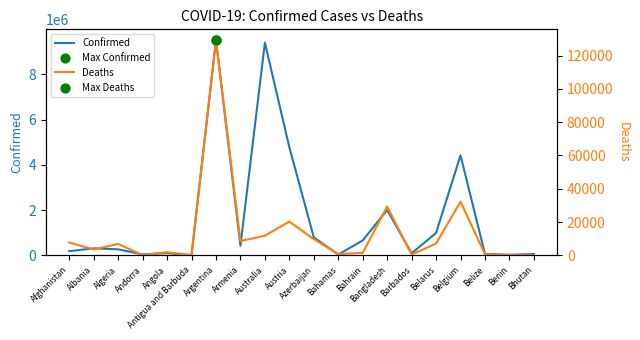

Which series contains the highest Y value?

Confirmed